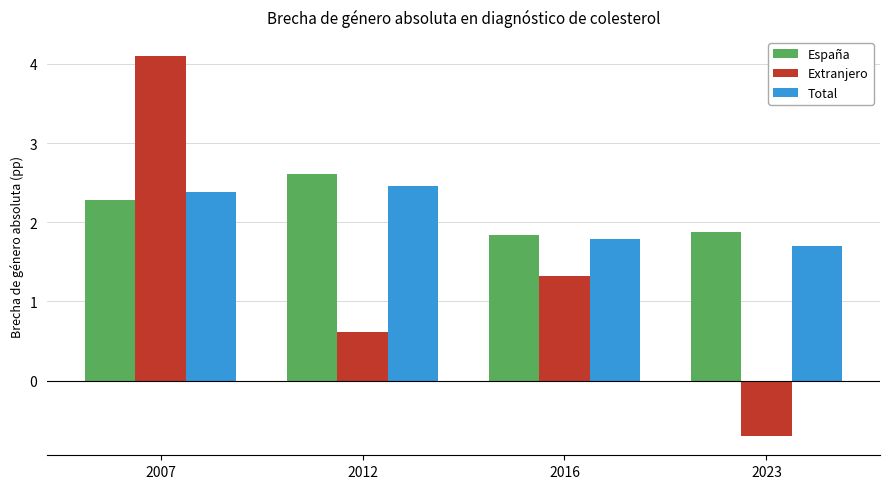

At which label does Total first exceed 2?

2007